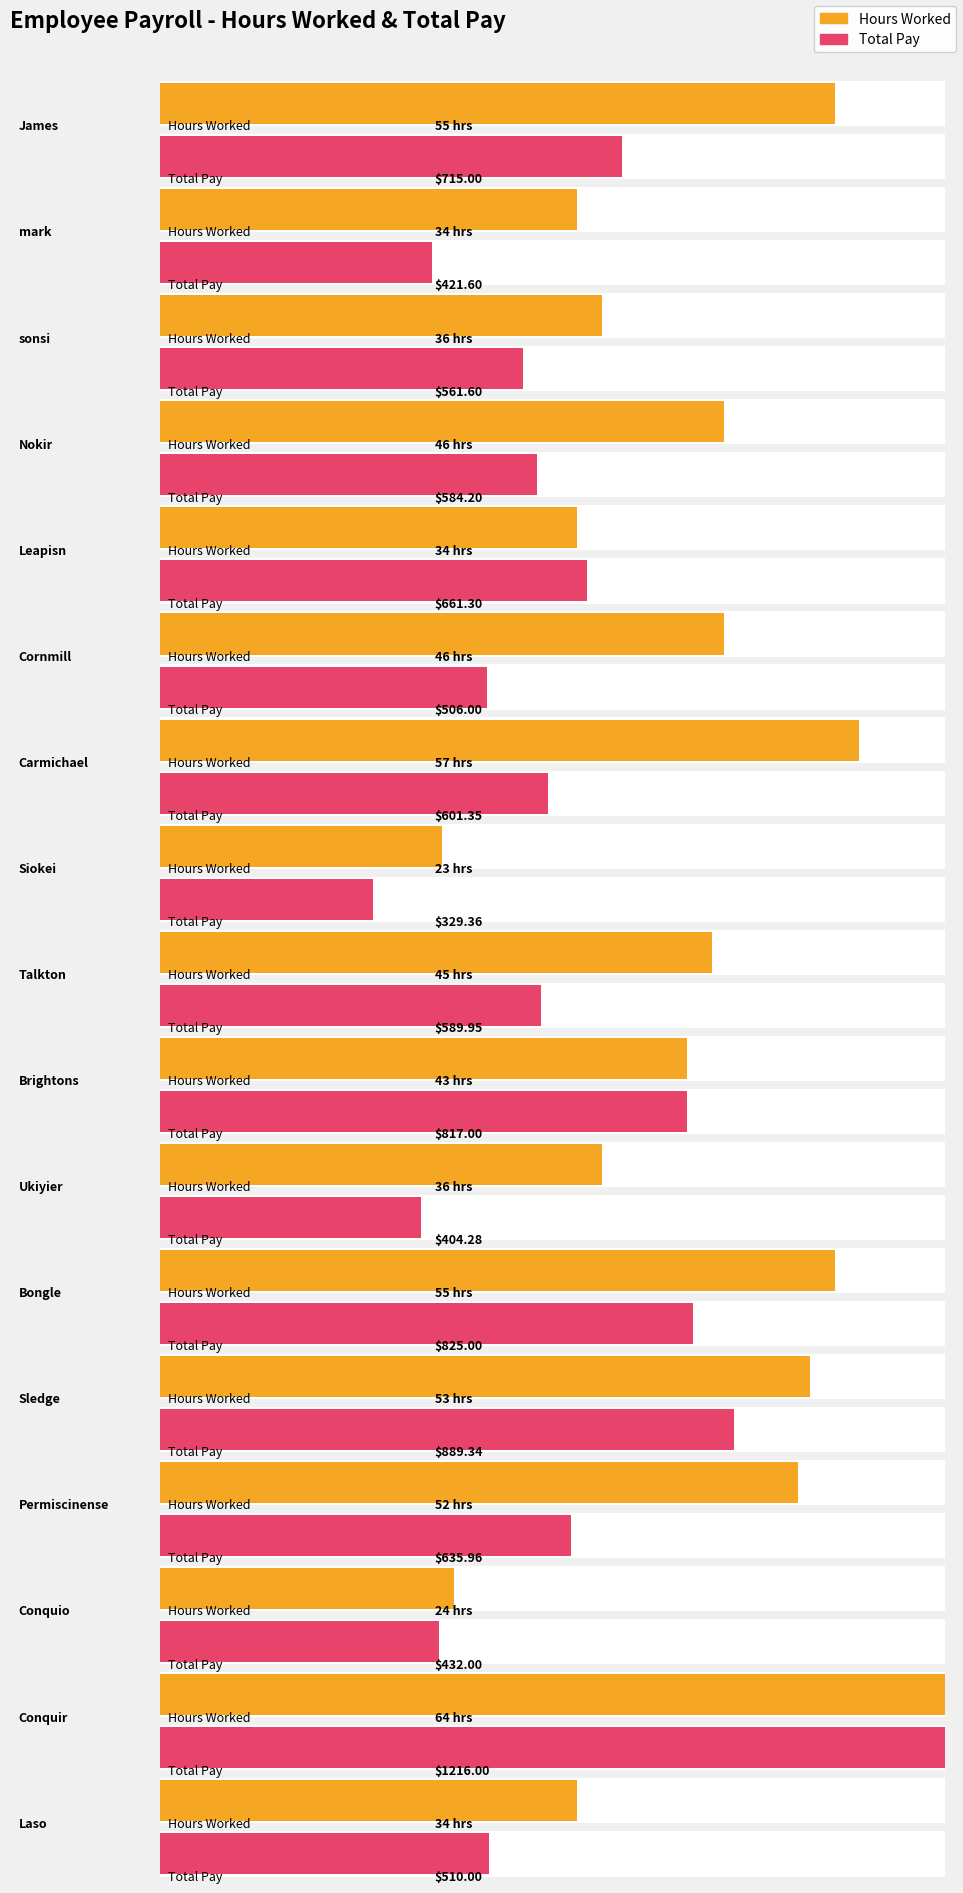

What is the difference between the maximum and second lowest values in the Total Pay series?

811.7